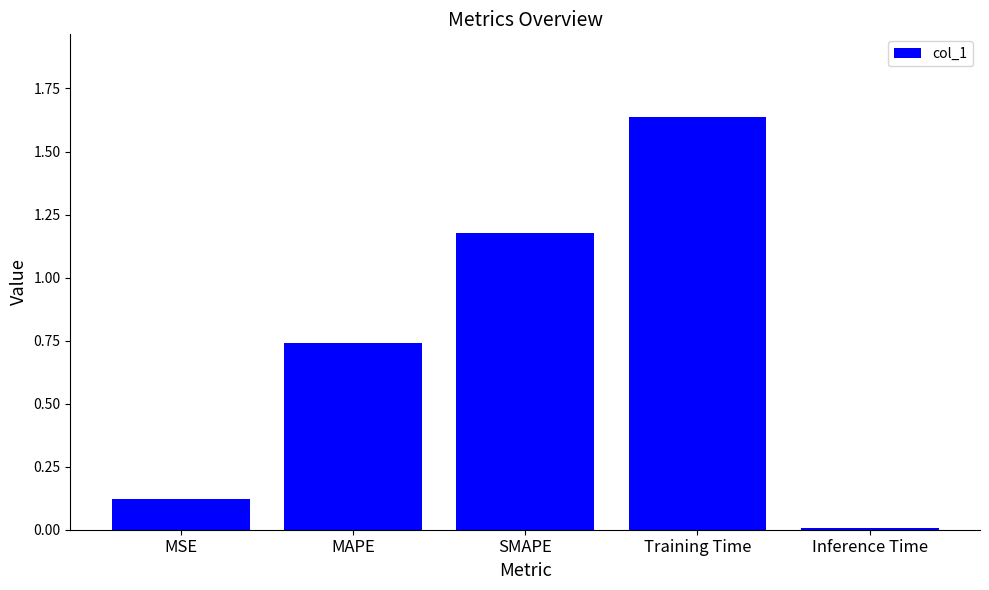

What is the difference between the values at MSE and SMAPE?

1.1